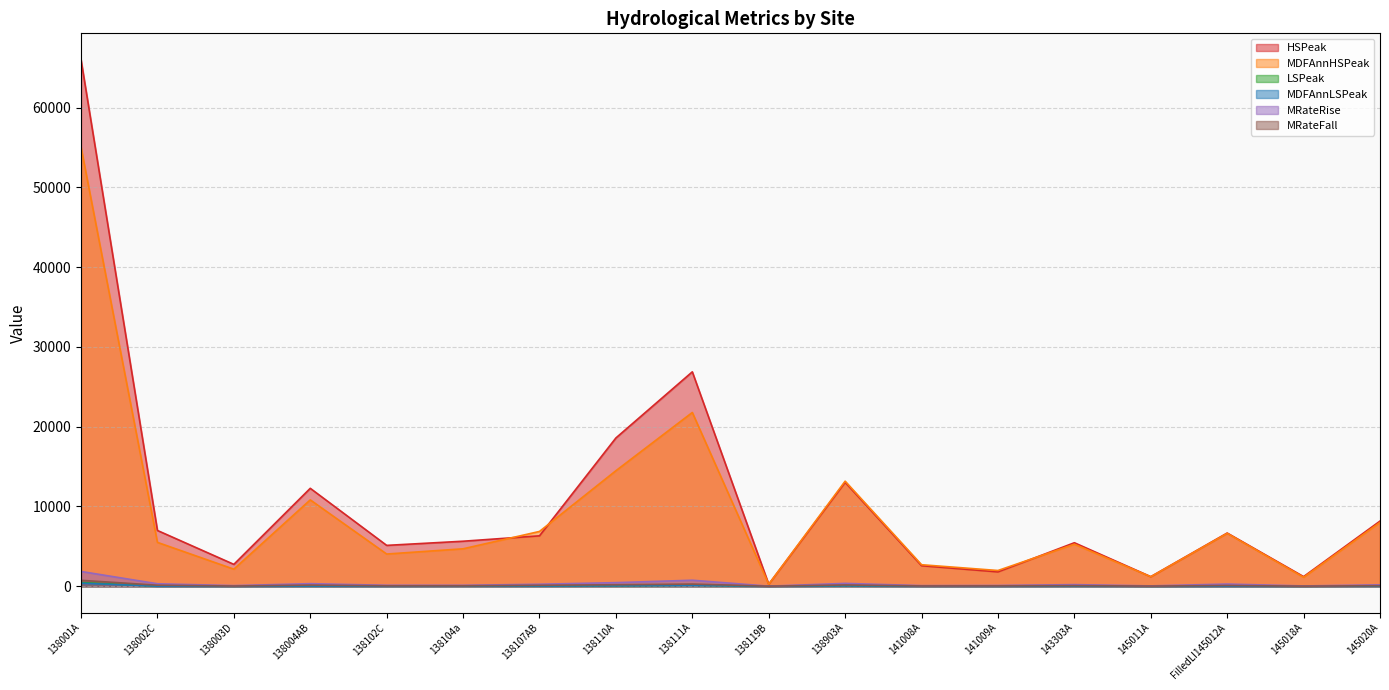

Where is MRateRise nearest to the value 930?

138111A